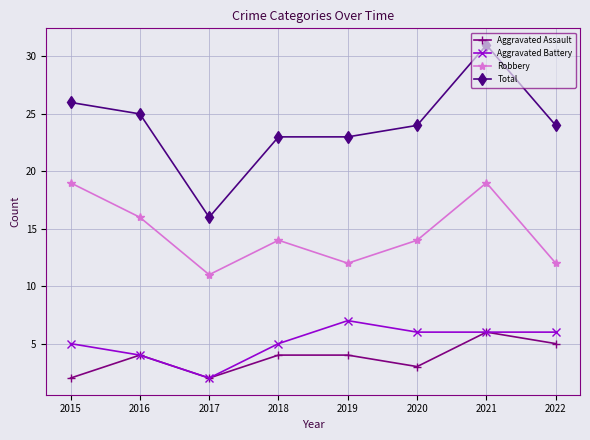

What is the approximate value of Robbery at 2015?

19